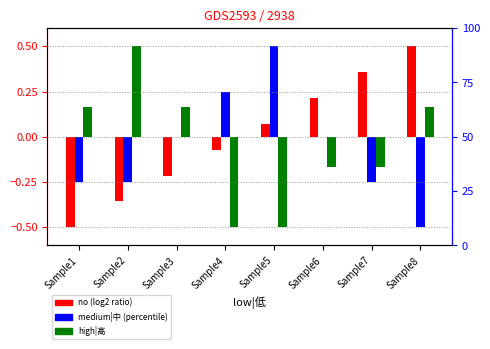

Read the high|高 value at Sample1.

0.2